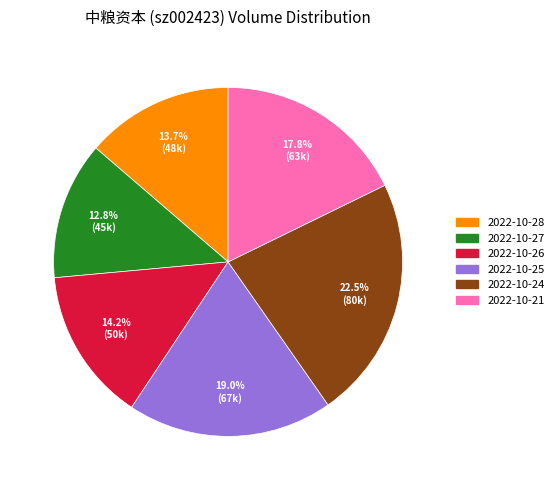

Rank the categories by value from highest to lowest.

2022-10-24, 2022-10-25, 2022-10-21, 2022-10-26, 2022-10-28, 2022-10-27